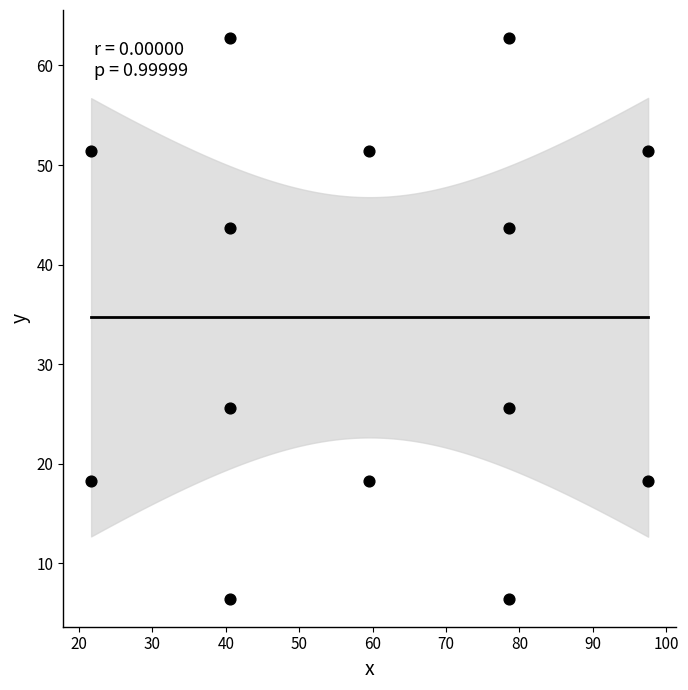

What is the range of X values (max minus min)?

75.9